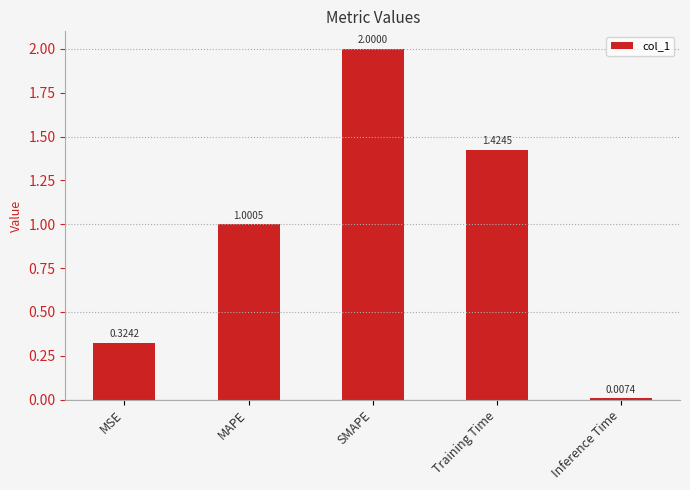

What is the label of the 3rd bar from the left?

SMAPE